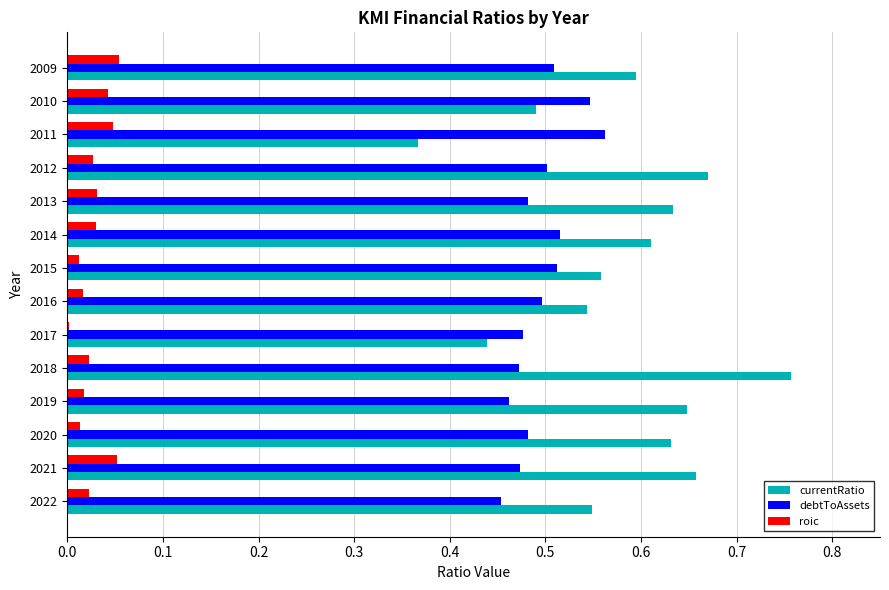

Which category has the highest value in the currentRatio series?

2018